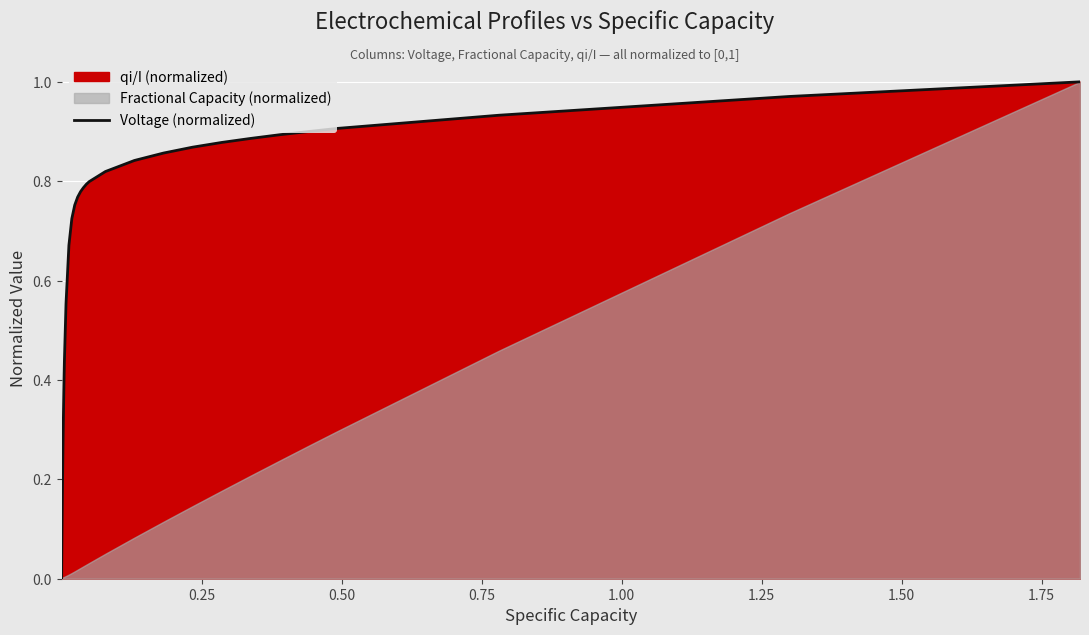

How many values exceed 0?

39